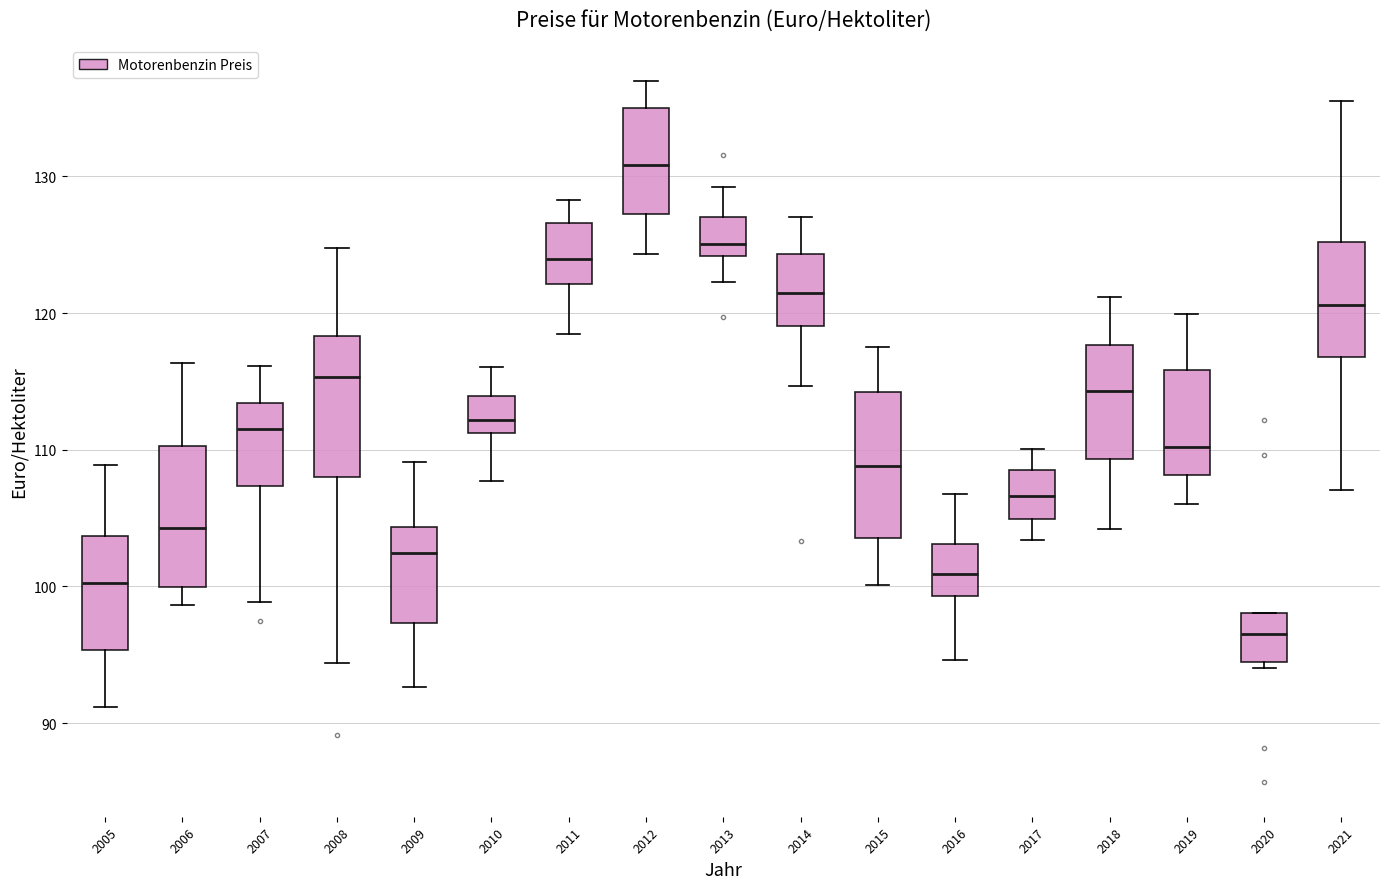

Reading left to right, transcribe this box plot: for each box, give where its median line is, the range the box spans, and where its two whiskers end, as read against the y-axis. The values are not printed on the chart, so give them approximately, as read against the axis.

2005: median 100, box 95 to 104, whiskers 91 to 109
2006: median 104, box 100 to 110, whiskers 99 to 116
2007: median 112, box 107 to 113, whiskers 99 to 116
2008: median 115, box 108 to 118, whiskers 94 to 125
2009: median 102, box 97 to 104, whiskers 93 to 109
2010: median 112, box 111 to 114, whiskers 108 to 116
2011: median 124, box 122 to 127, whiskers 118 to 128
2012: median 131, box 127 to 135, whiskers 124 to 137
2013: median 125, box 124 to 127, whiskers 122 to 129
2014: median 121, box 119 to 124, whiskers 115 to 127
2015: median 109, box 104 to 114, whiskers 100 to 118
2016: median 101, box 99 to 103, whiskers 95 to 107
2017: median 107, box 105 to 109, whiskers 103 to 110
2018: median 114, box 109 to 118, whiskers 104 to 121
2019: median 110, box 108 to 116, whiskers 106 to 120
2020: median 96, box 94 to 98, whiskers 94 (just below the box's lower edge) to 98
2021: median 121, box 117 to 125, whiskers 107 to 136